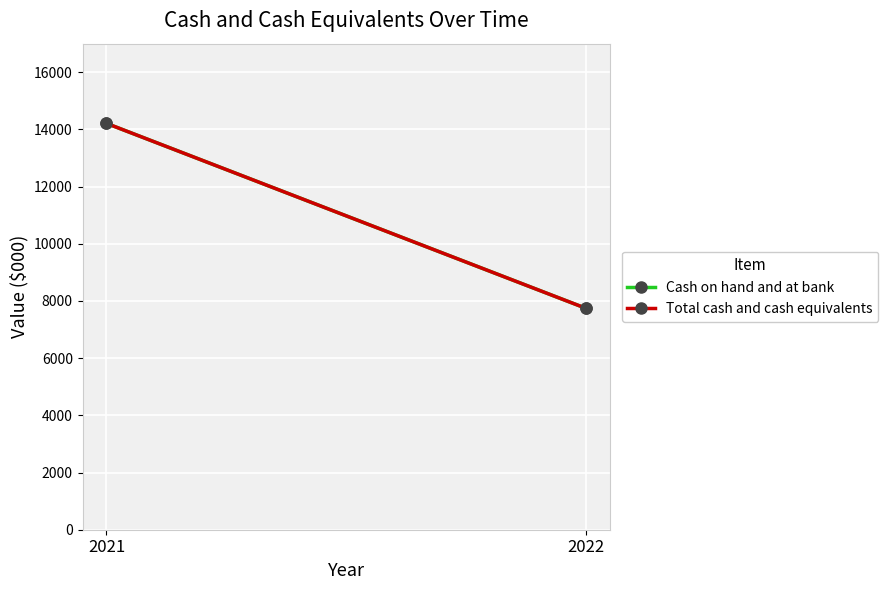

Count the number of data series in this chart.

2